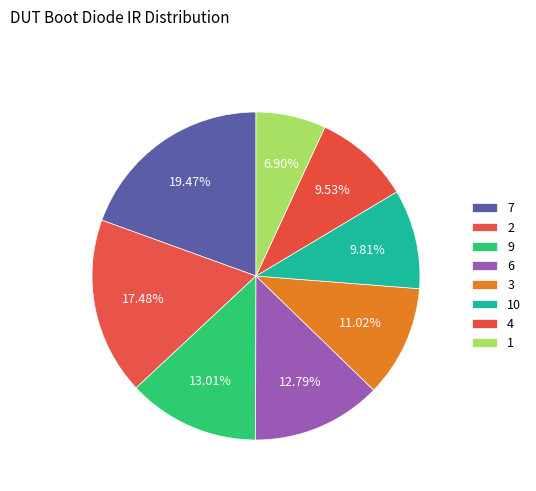

Is 4 the majority of the pie?

No